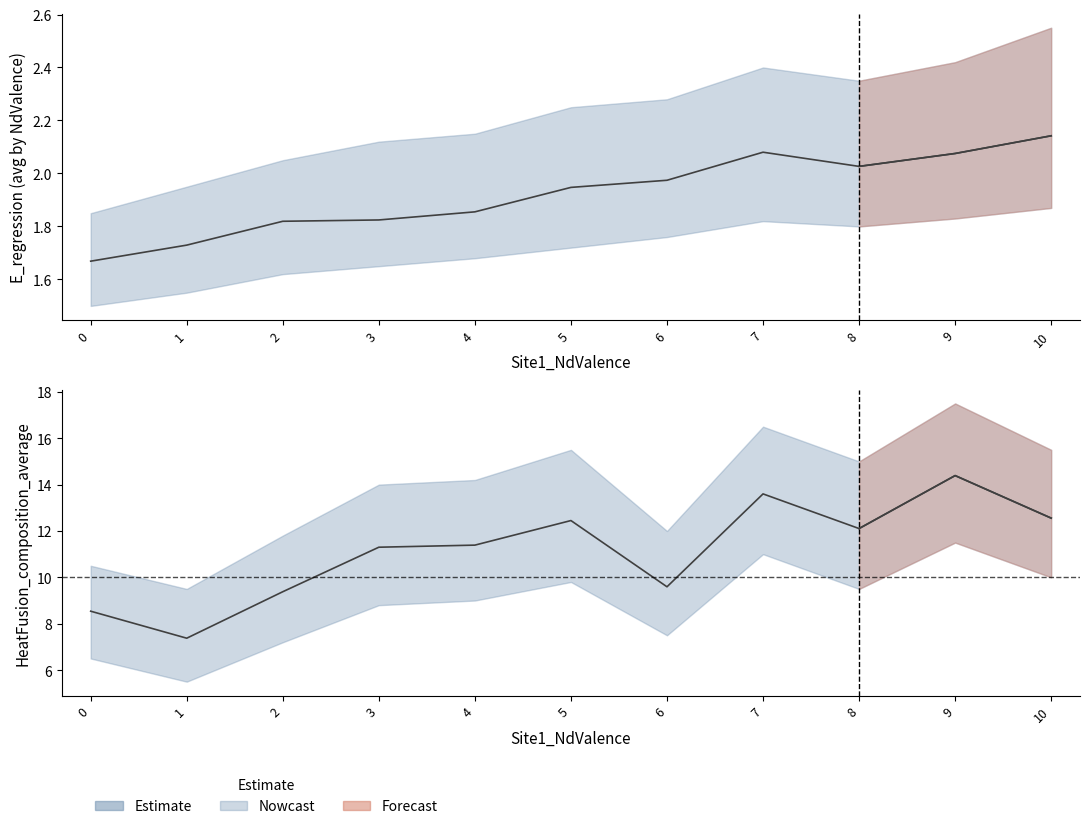

At which category does HeatFusion_upper reach its first local valley?

1